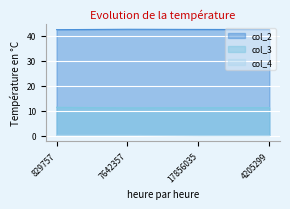

What are all the series names shown in the legend?

col_2, col_3, col_4